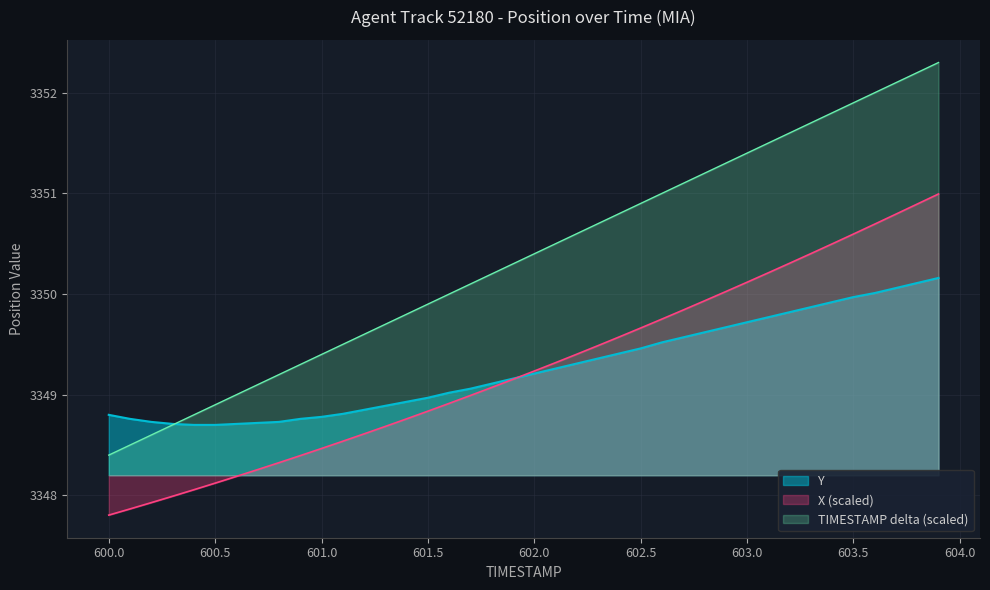

Where is X nearest to the value 3349?

601.7